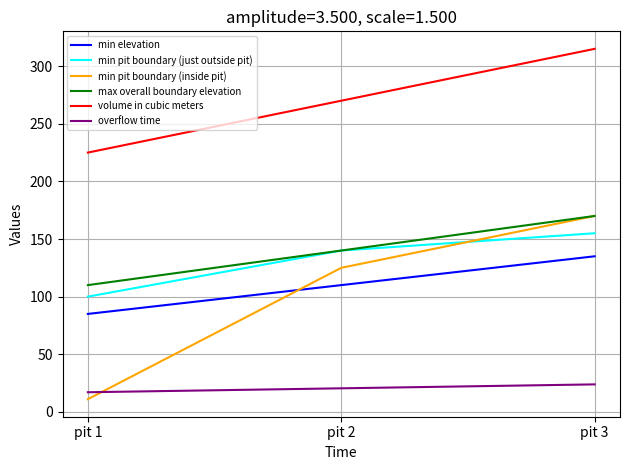

Reading right to left, list all the values displayed in this chart.

min elevation: pit 3=135.0	pit 2=110.0	pit 1=85.0
min pit boundary (just outside pit): pit 3=155.0	pit 2=140.0	pit 1=100.0
min pit boundary (inside pit): pit 3=170.0	pit 2=125.0	pit 1=11.0
max overall boundary elevation: pit 3=170.0	pit 2=140.0	pit 1=110.0
volume in cubic meters: pit 3=315.0	pit 2=270.0	pit 1=225.0
overflow time: pit 3=23.9	pit 2=20.5	pit 1=17.0